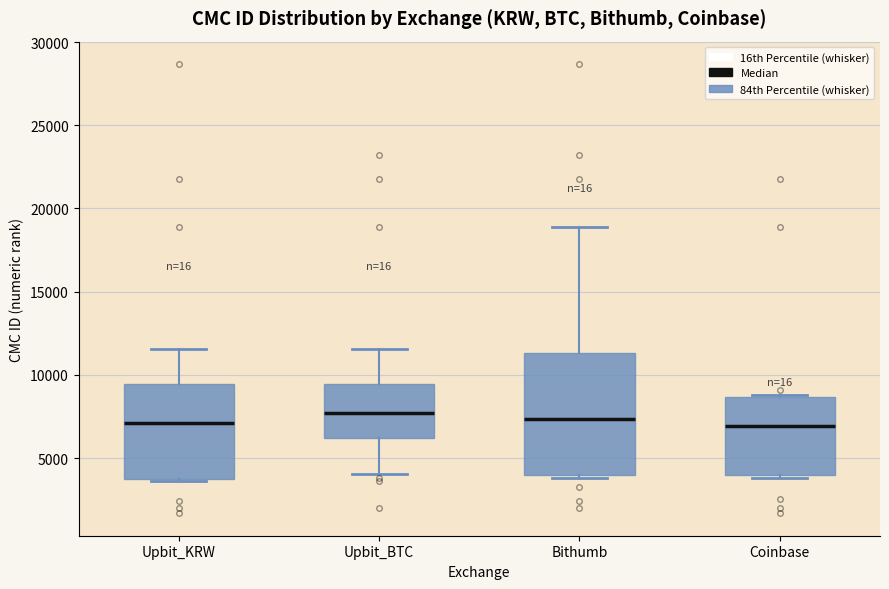

Which box is the tallest, from its lower edge to its upper edge?

Bithumb